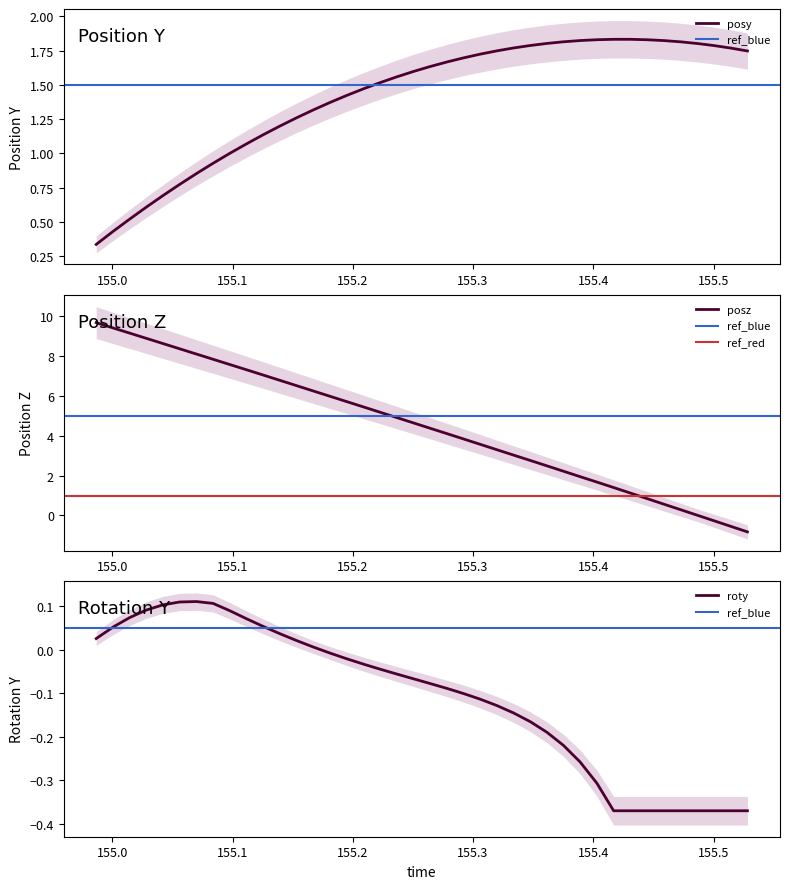

Which series has the largest total across all categories?

posz